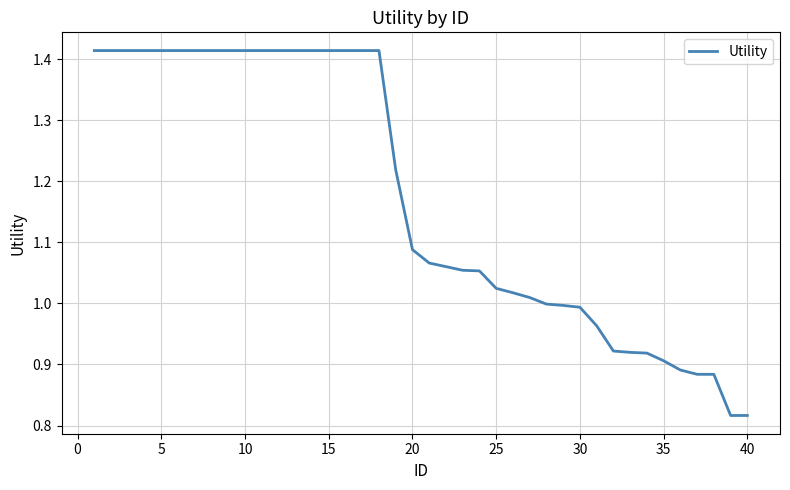

What is the difference between the maximum and minimum values?

0.6